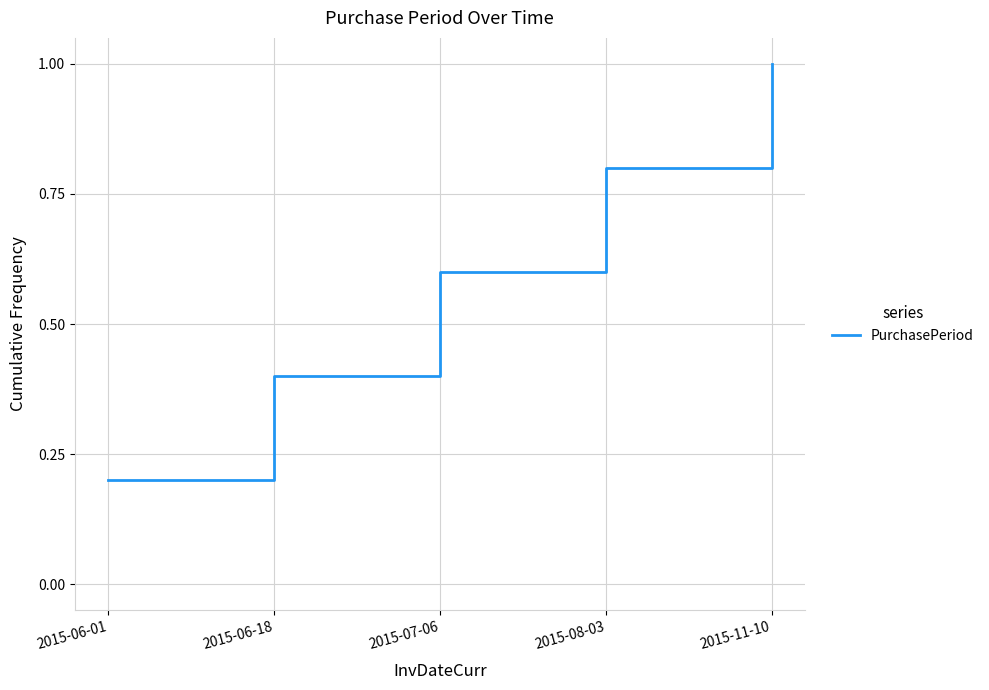

List the labels in order of value, largest first.

2015-11-10, 2015-08-03, 2015-07-06, 2015-06-18, 2015-06-01